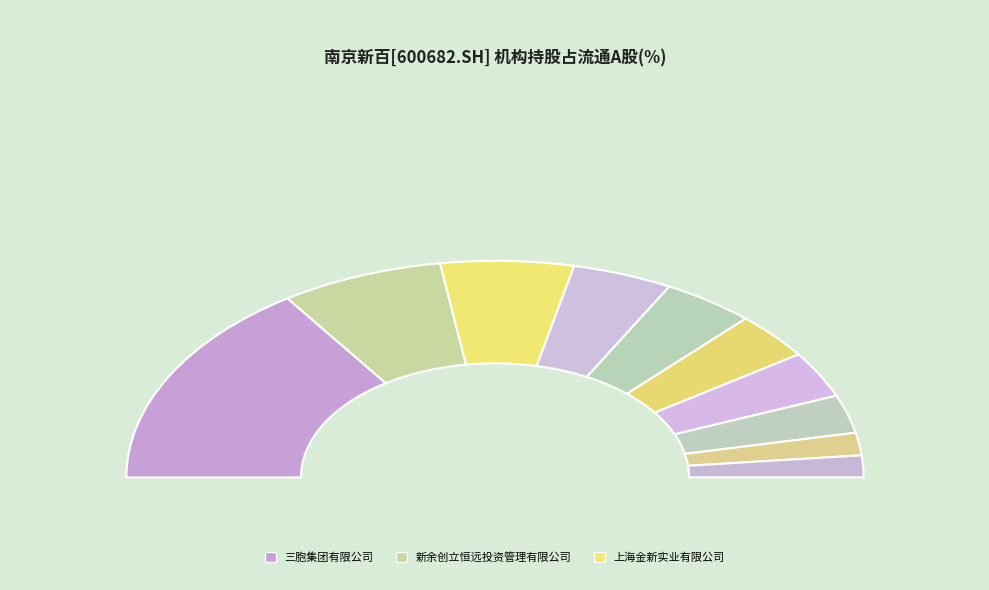

Rank the categories by value from highest to lowest.

三胞集团有限公司, 新余创立恒远投资管理有限公司, 上海金新实业有限公司, 南京华美联合营销管理有限公司, 南京旅游集团有限责任公司, 南京加大投资管理有限公司, 南京中森泰富科技发展有限公司, 银丰生物工程集团有限公司, 渤海信托·奇益7号证券投资信托, 兴运扶摇7号集合资金信托计划